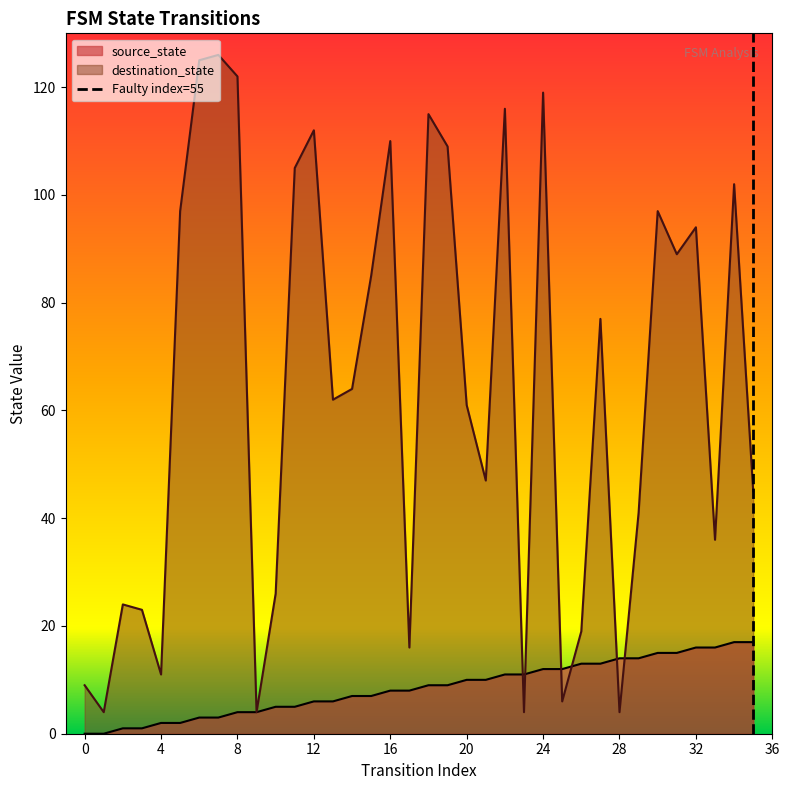

True or false: source_state has a value of 11 at 0.

False